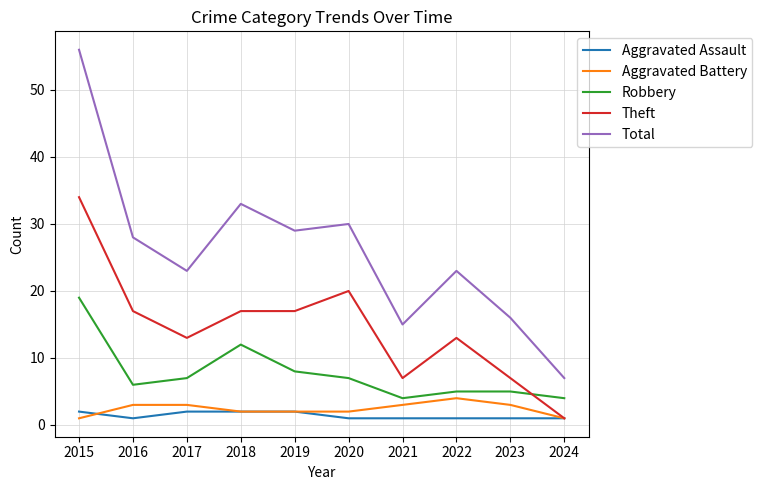

What is the lowest value of the Robbery series?

4